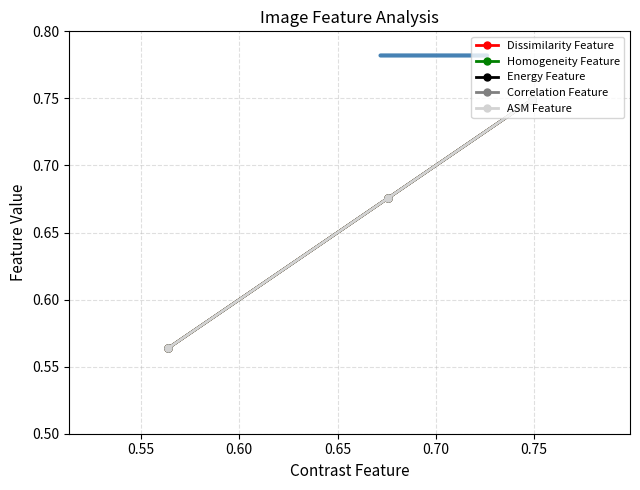

Reading left to right, transcribe all the data shown in this chart.

Dissimilarity Feature: 0.7	0.7	0.6
Homogeneity Feature: 0.7	0.7	0.6
Energy Feature: 0.7	0.7	0.6
Correlation Feature: 0.7	0.7	0.6
ASM Feature: 0.7	0.7	0.6